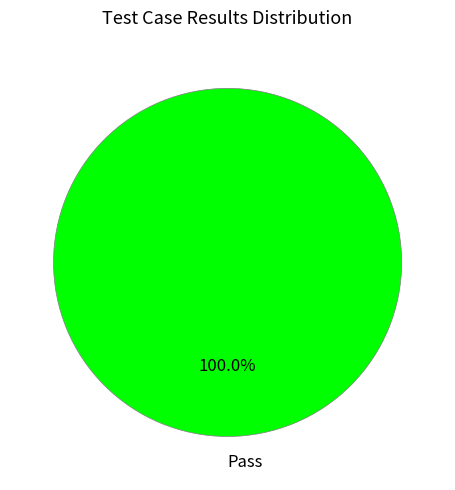

How many segments does this pie chart have?

1